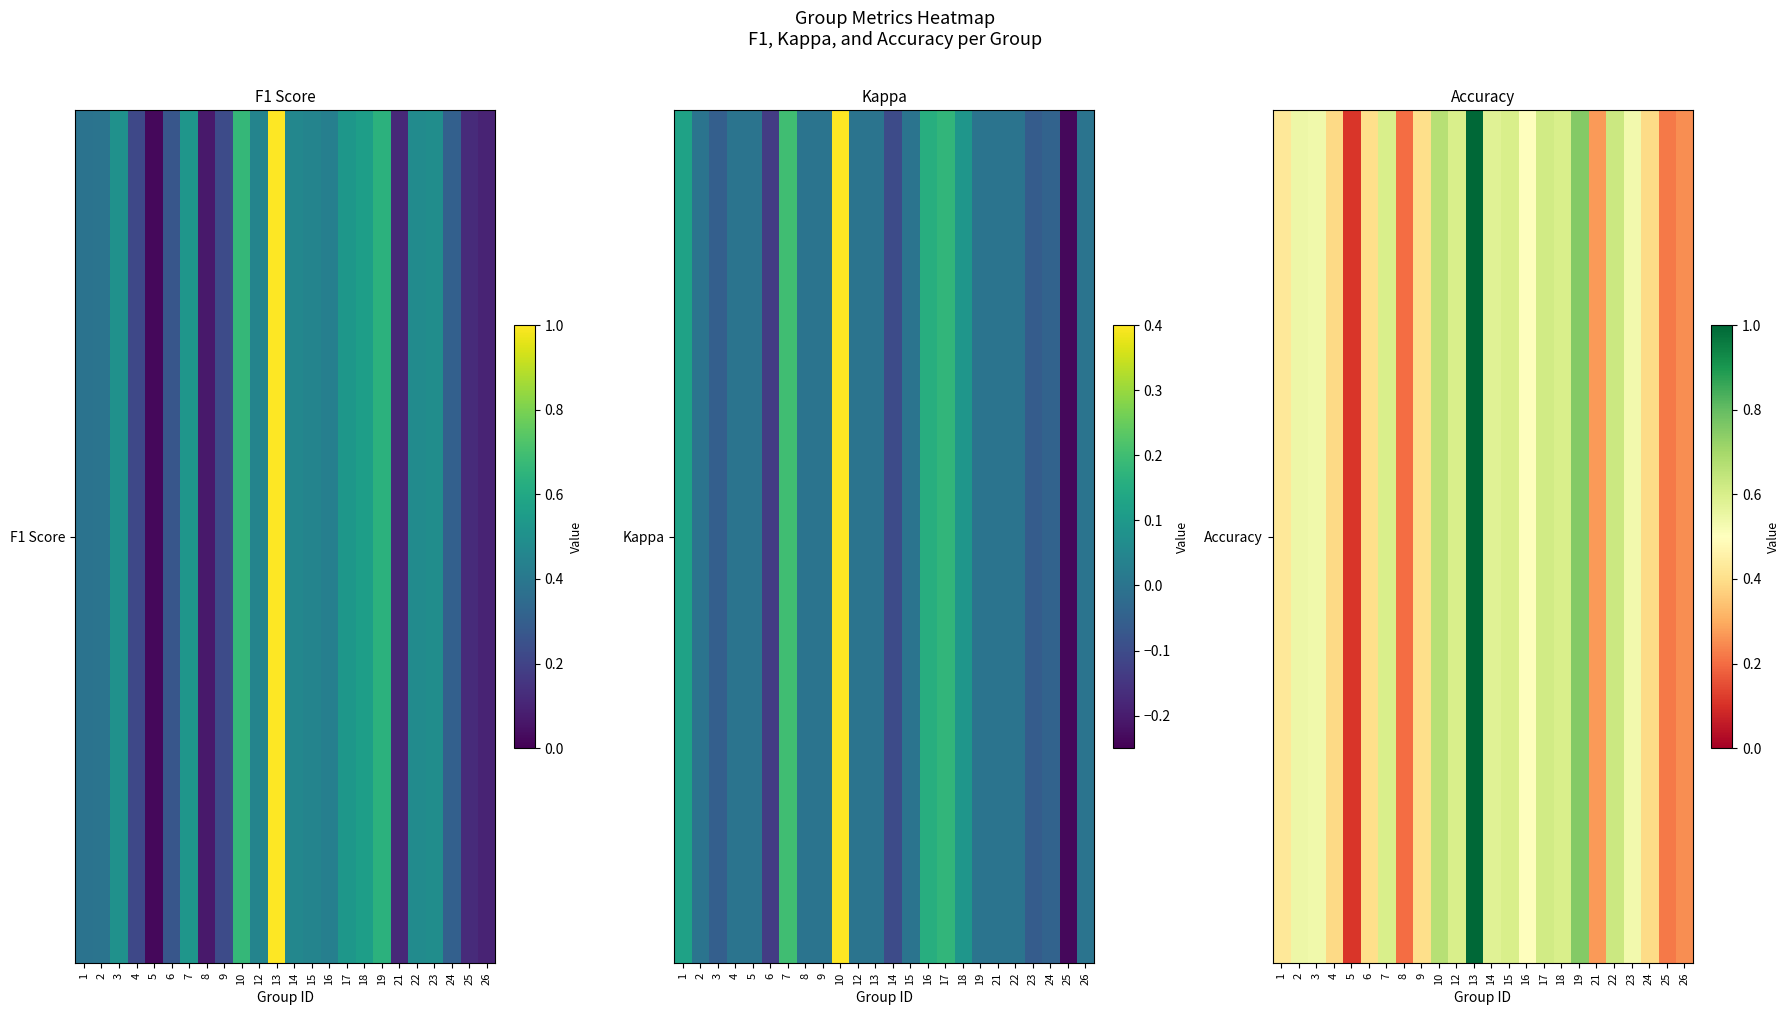

List the labels in order of value, largest first.

13, 19, 10, 22, 17, 7, 12, 15, 18, 14, 2, 3, 23, 16, 1, 6, 9, 24, 4, 21, 26, 25, 8, 5